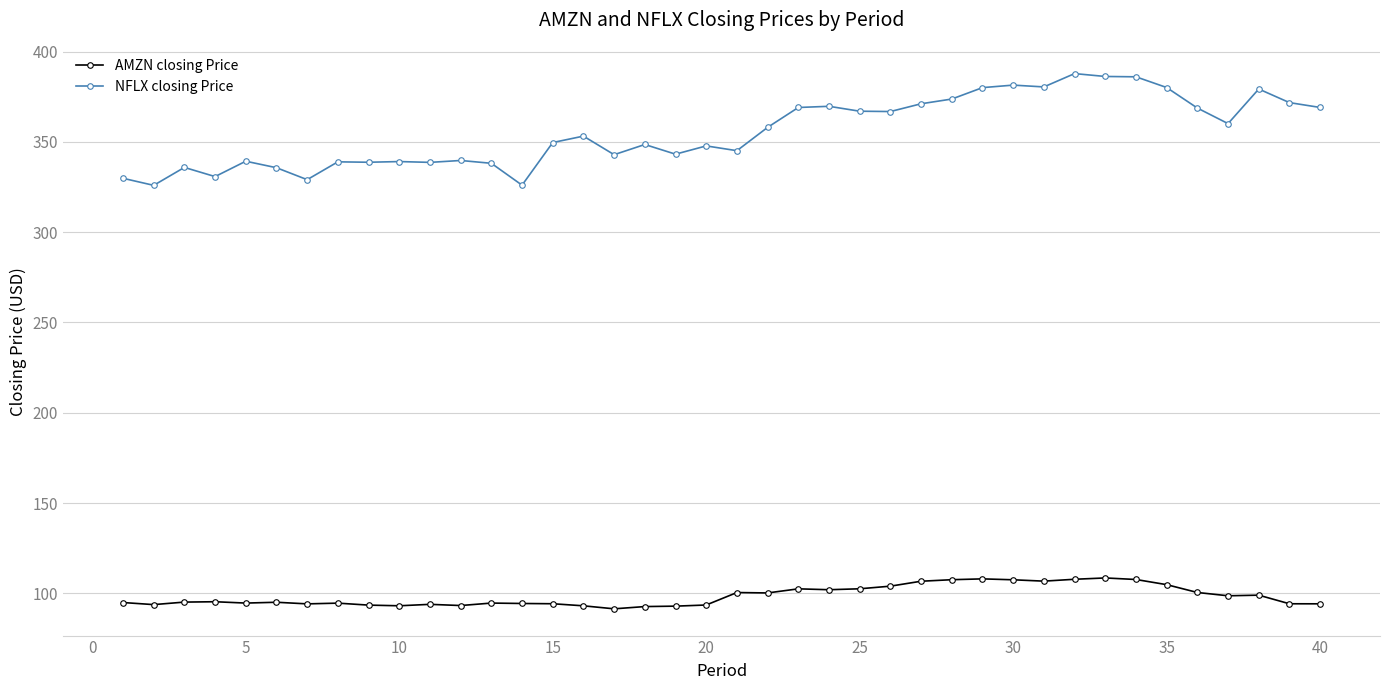

In NFLX closing Price, how many points are lower than both neighbors (excluding endpoints)?

12